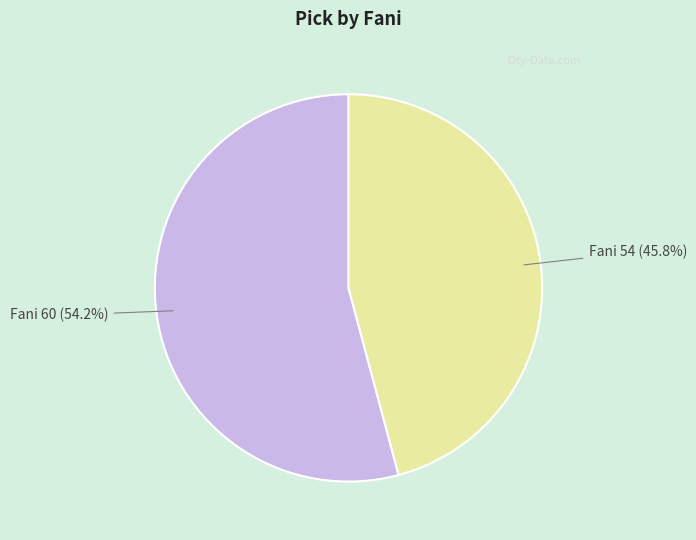

Is there any slice that represents more than half of the pie?

Yes